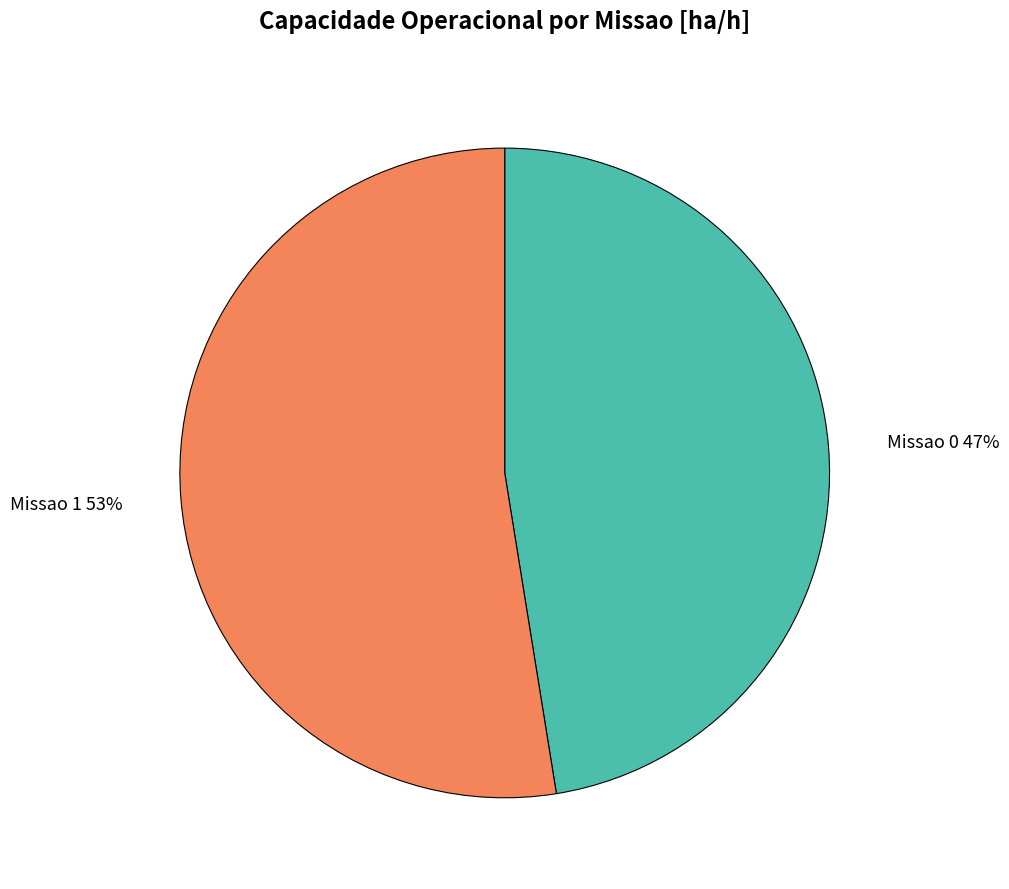

Between Missao 1 and Missao 0, which is larger?

Missao 1